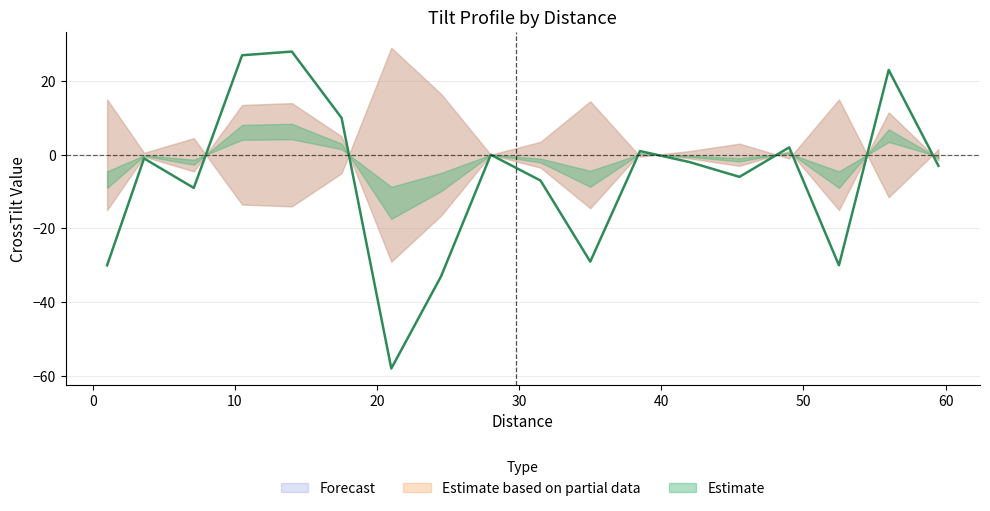

How many data points in CrossTilt are above -2?

8